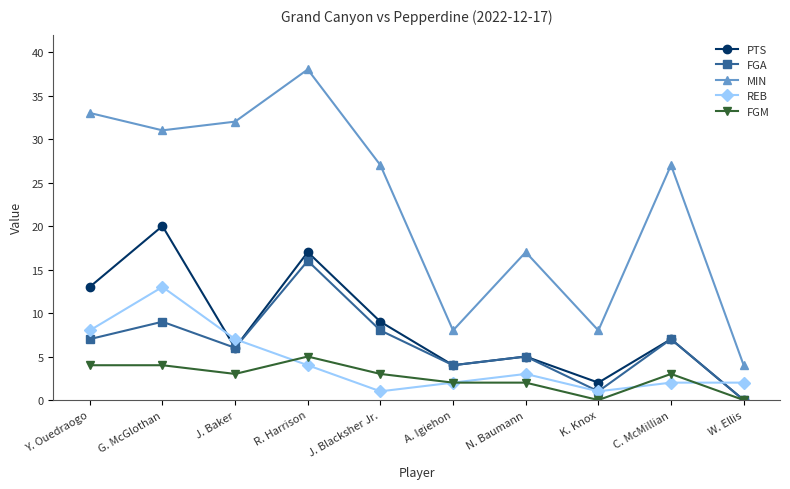

Count the number of data series in this chart.

5